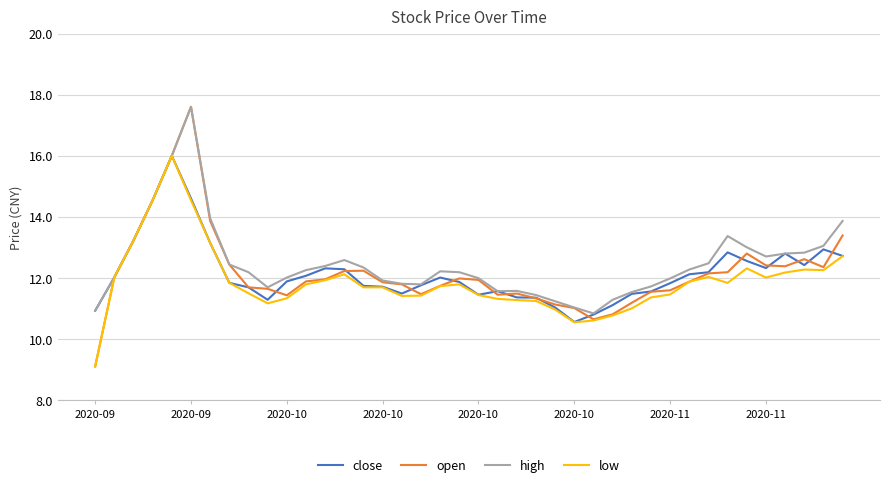

Which series has the largest range (max minus min)?

open